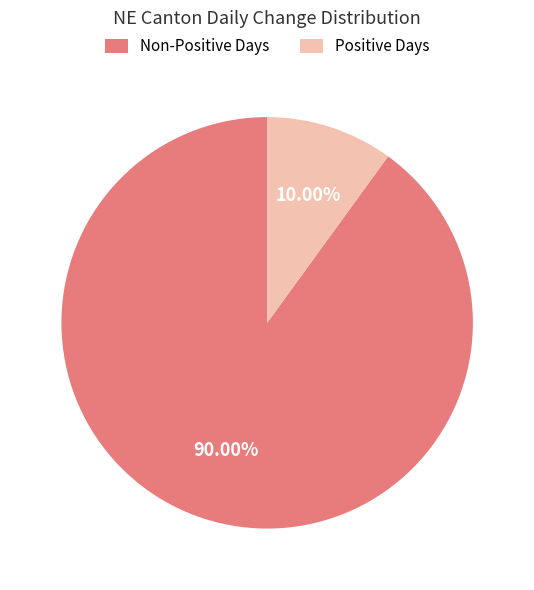

How many segments does this pie chart have?

2